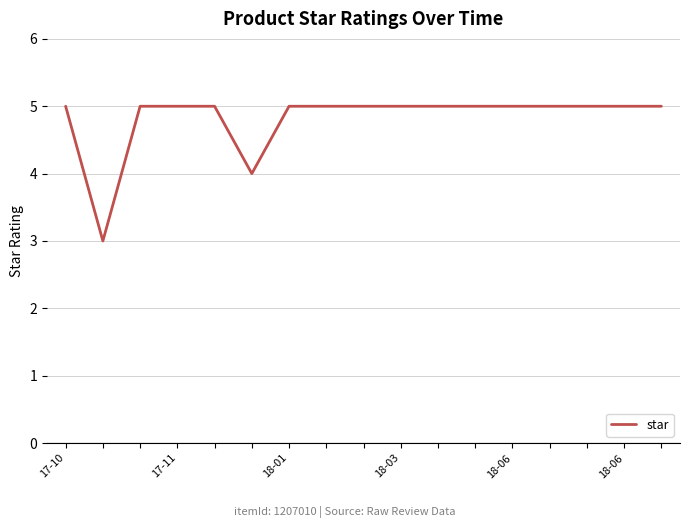

What is the maximum value shown in the chart?

5